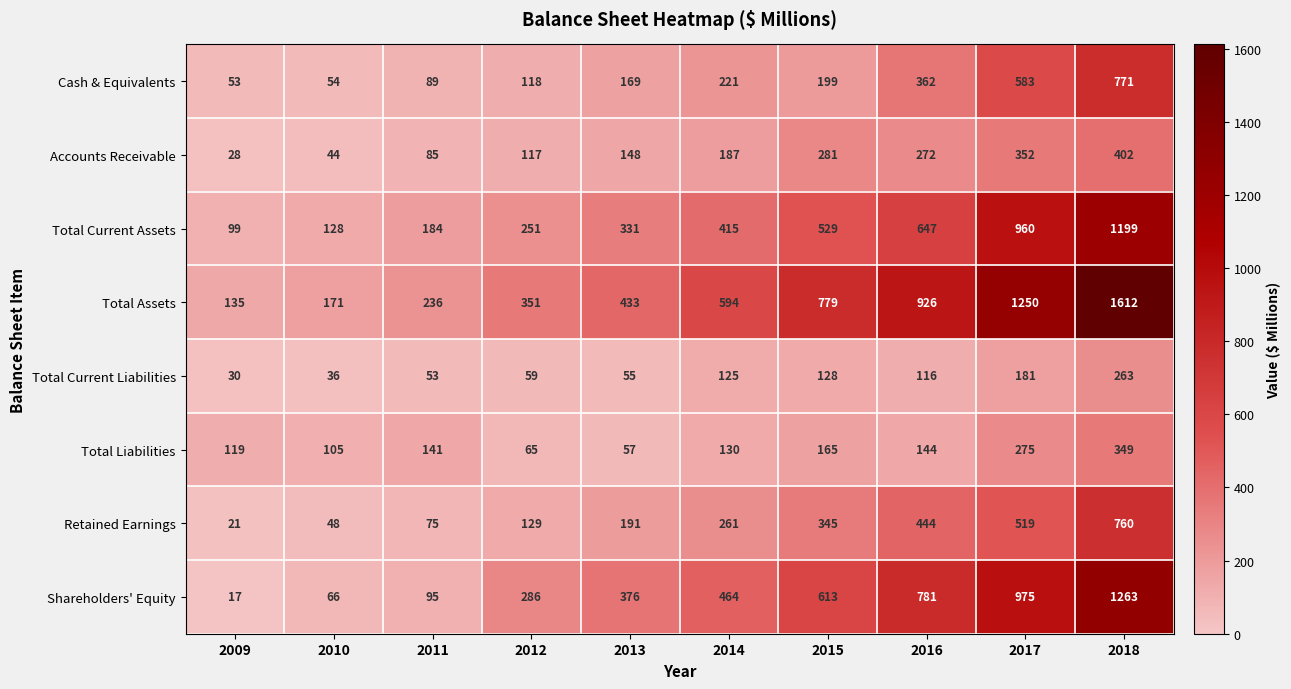

What is the difference between the second highest and second lowest values in the Retained Earnings series?

471